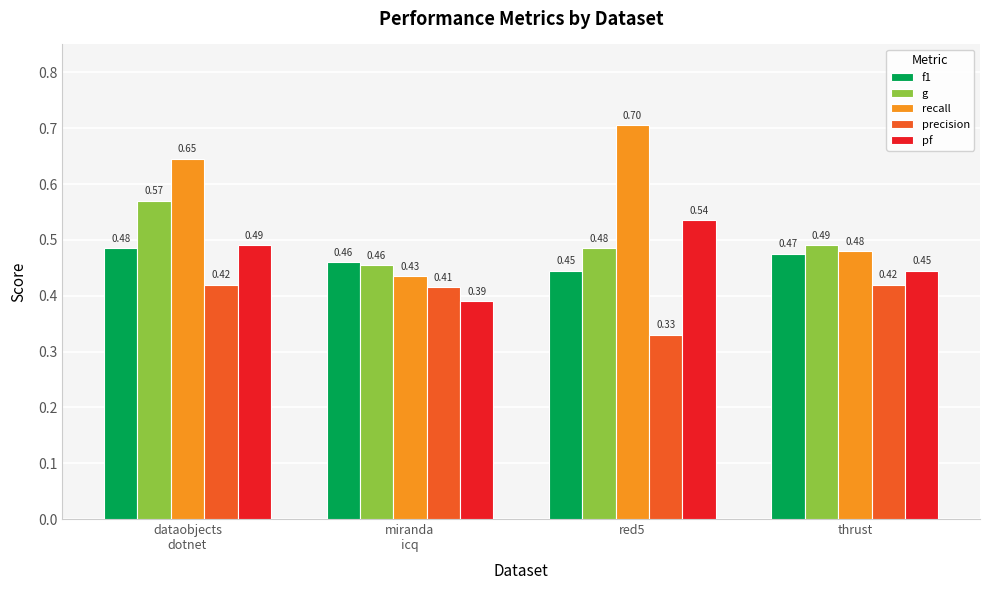

Is the value of recall at thrust greater than the value of g at dataobjects
dotnet?

No